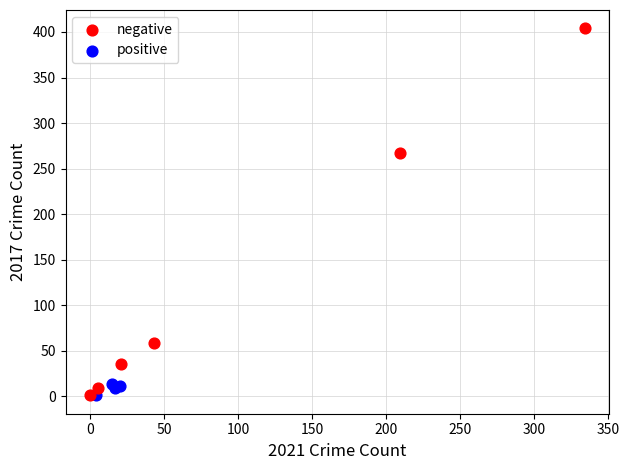

Which series contains the highest Y value?

negative